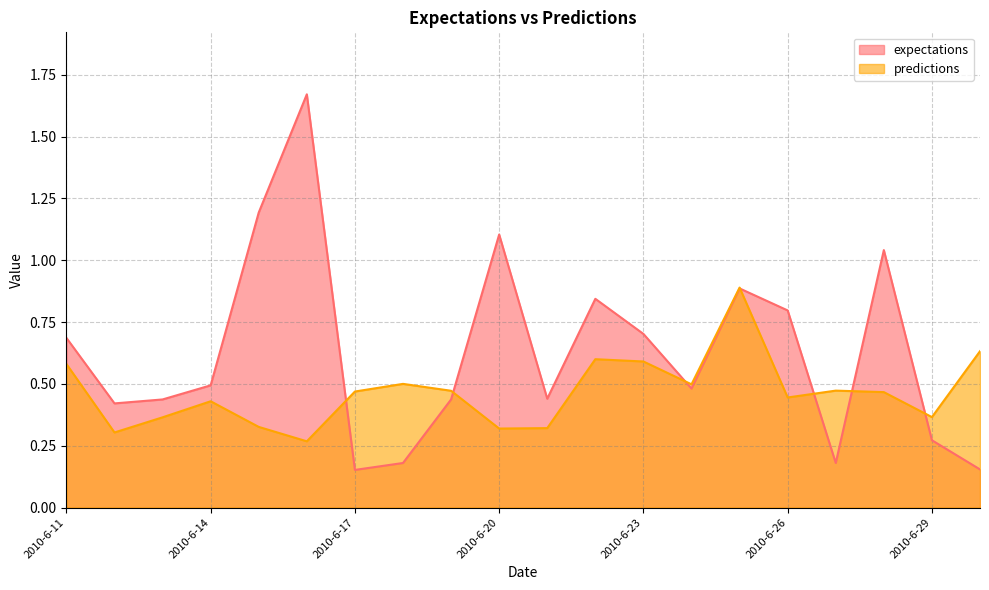

At how many categories does at least one series exceed 0?

20